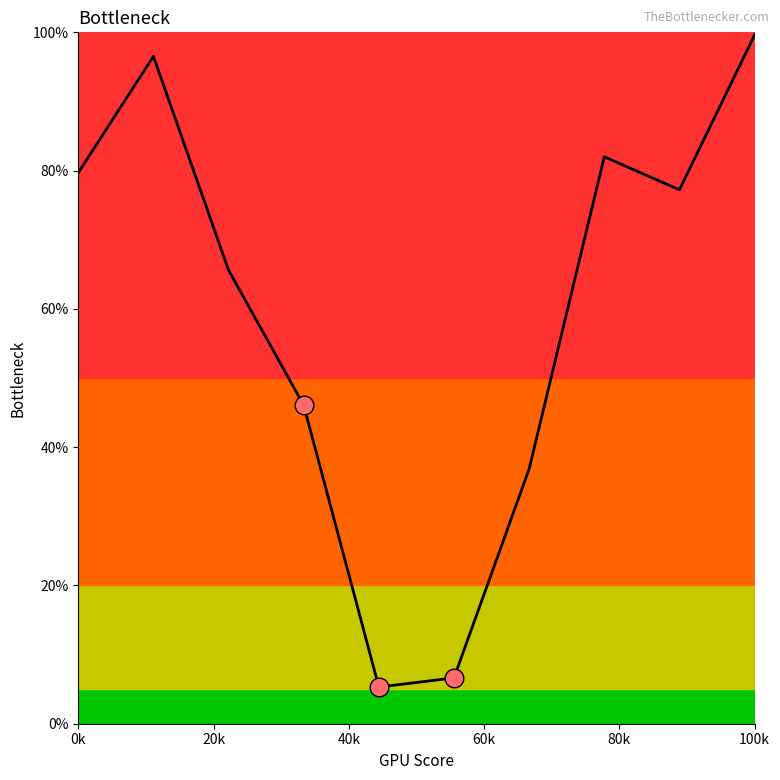

What is the smallest value displayed?

5.3